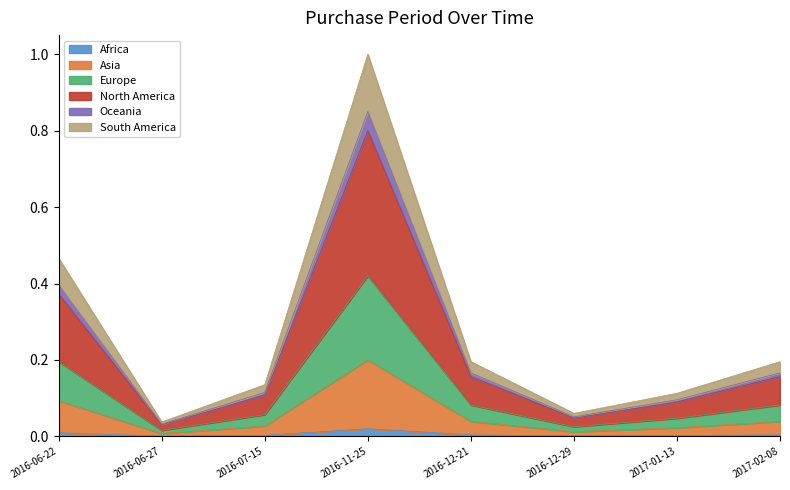

What position from the left is 2016-06-22?

1